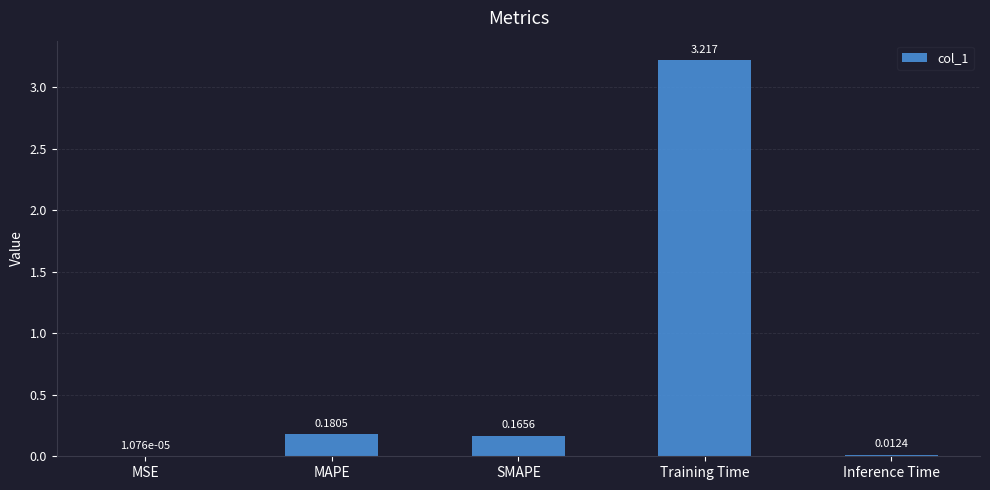

What is the average value?

0.7